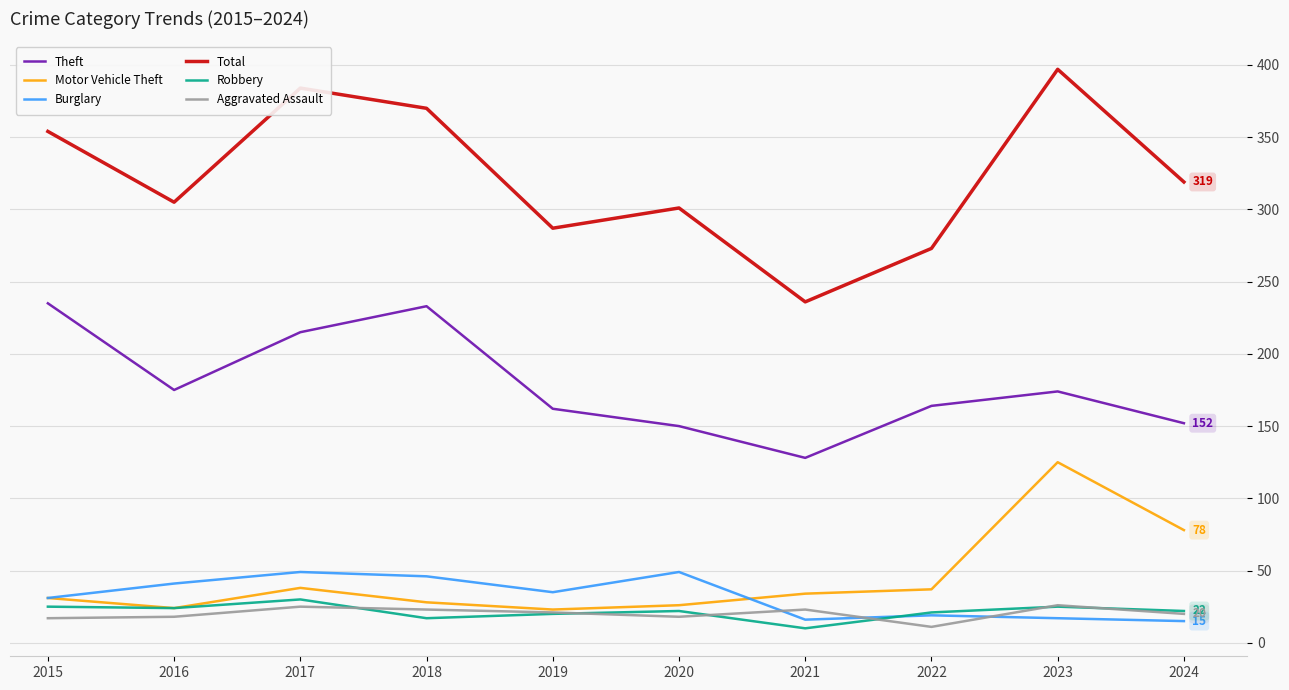

What is the total value across all series at 2019?

548